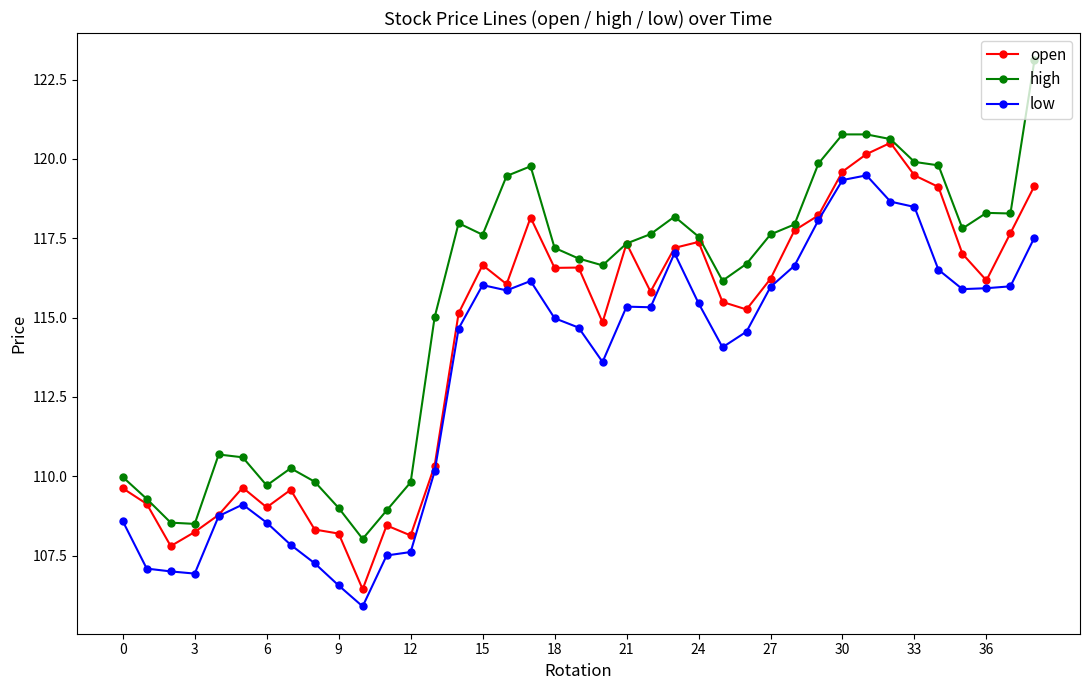

True or false: high and low intersect in this chart.

False